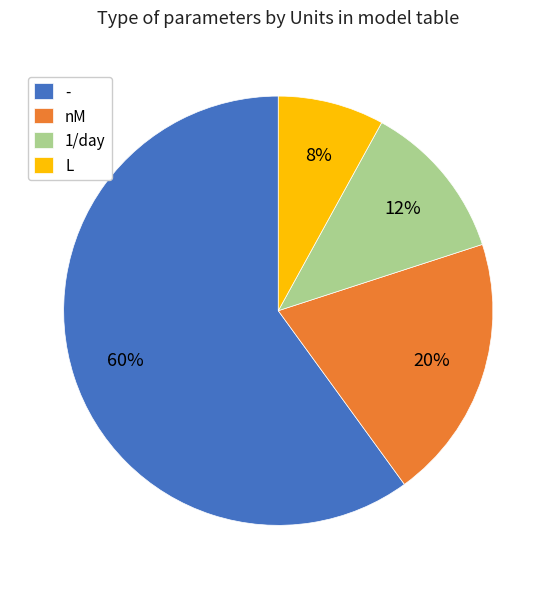

To the nearest percent, what is the average slice percentage?

25%